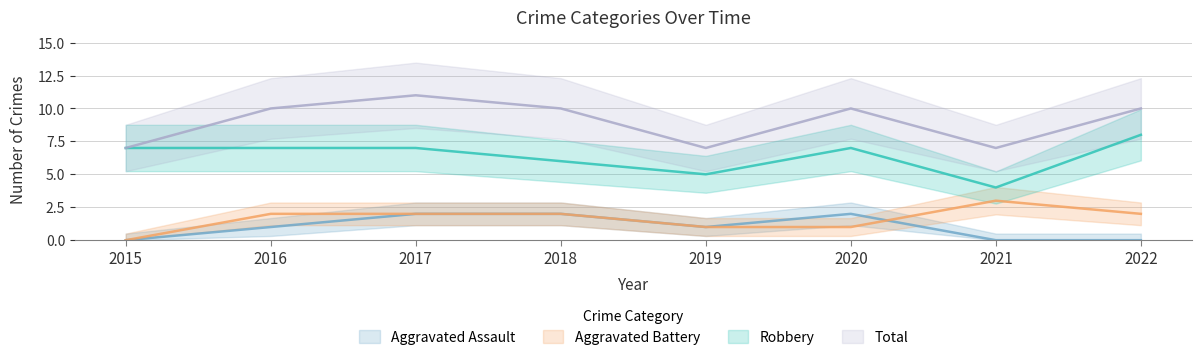

How many lines are shown in the chart?

4